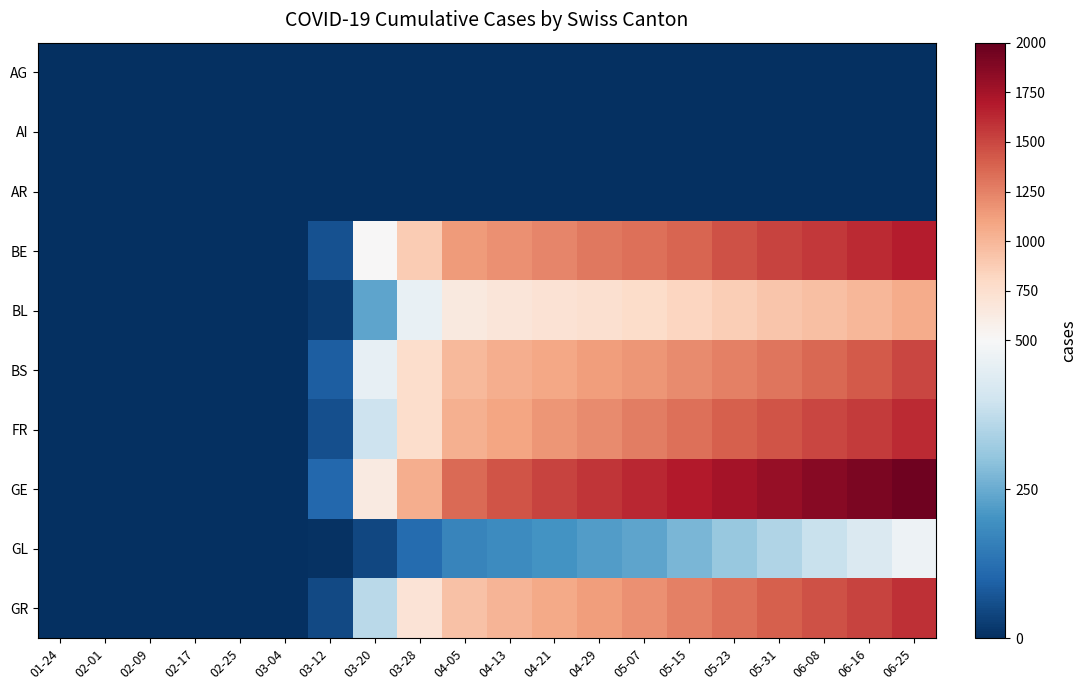

Which series has the largest total across all categories?

GE